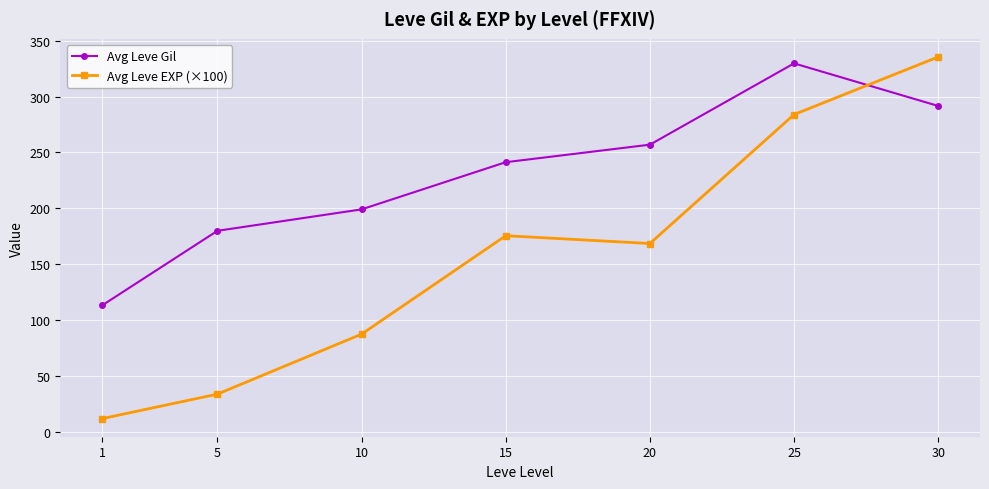

At which label does Avg Leve Gil first exceed 241?

15